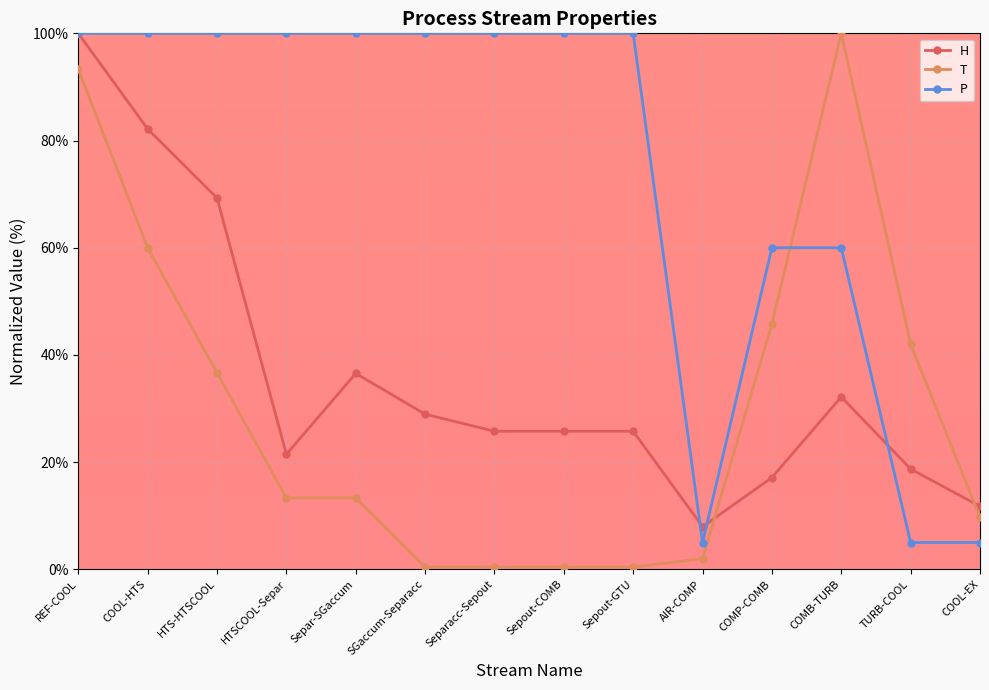

What is the greatest value displayed?

100.0